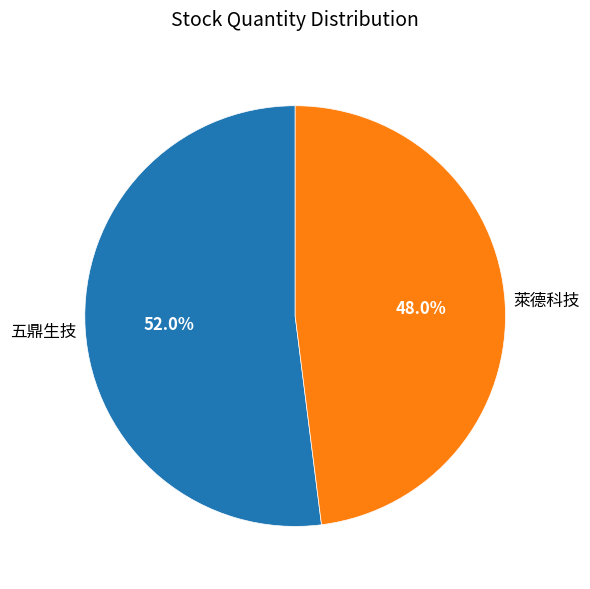

Is there any slice that represents more than half of the pie?

Yes